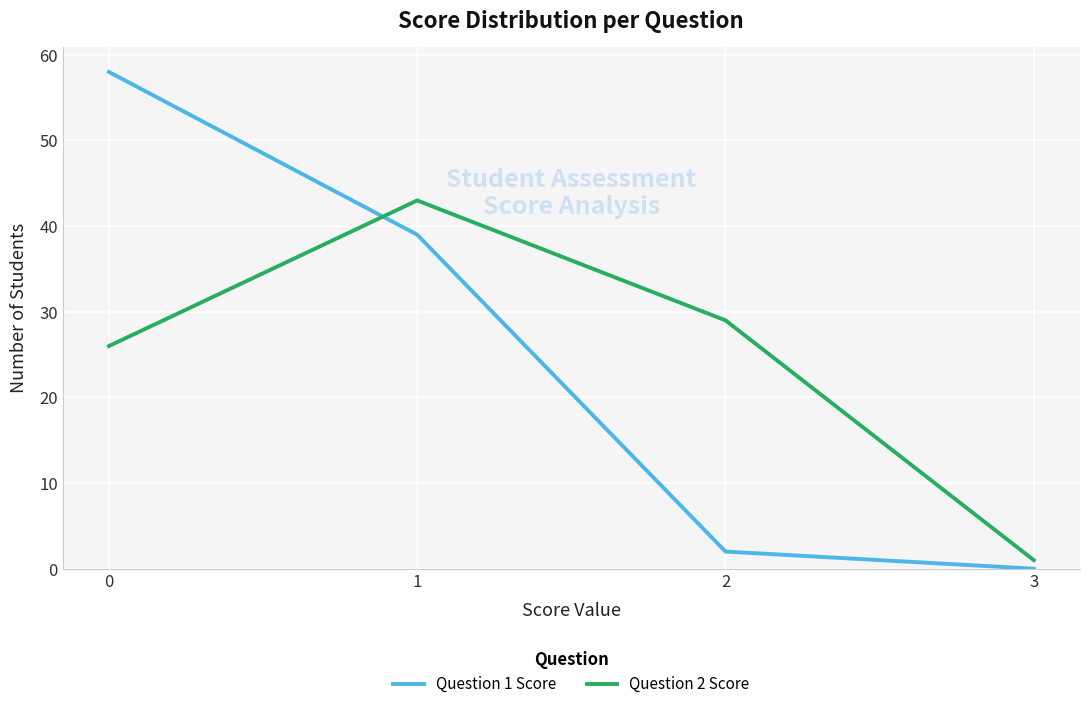

Is the value of Question 1 Score at 2 greater than the value of Question 2 Score at 1?

No